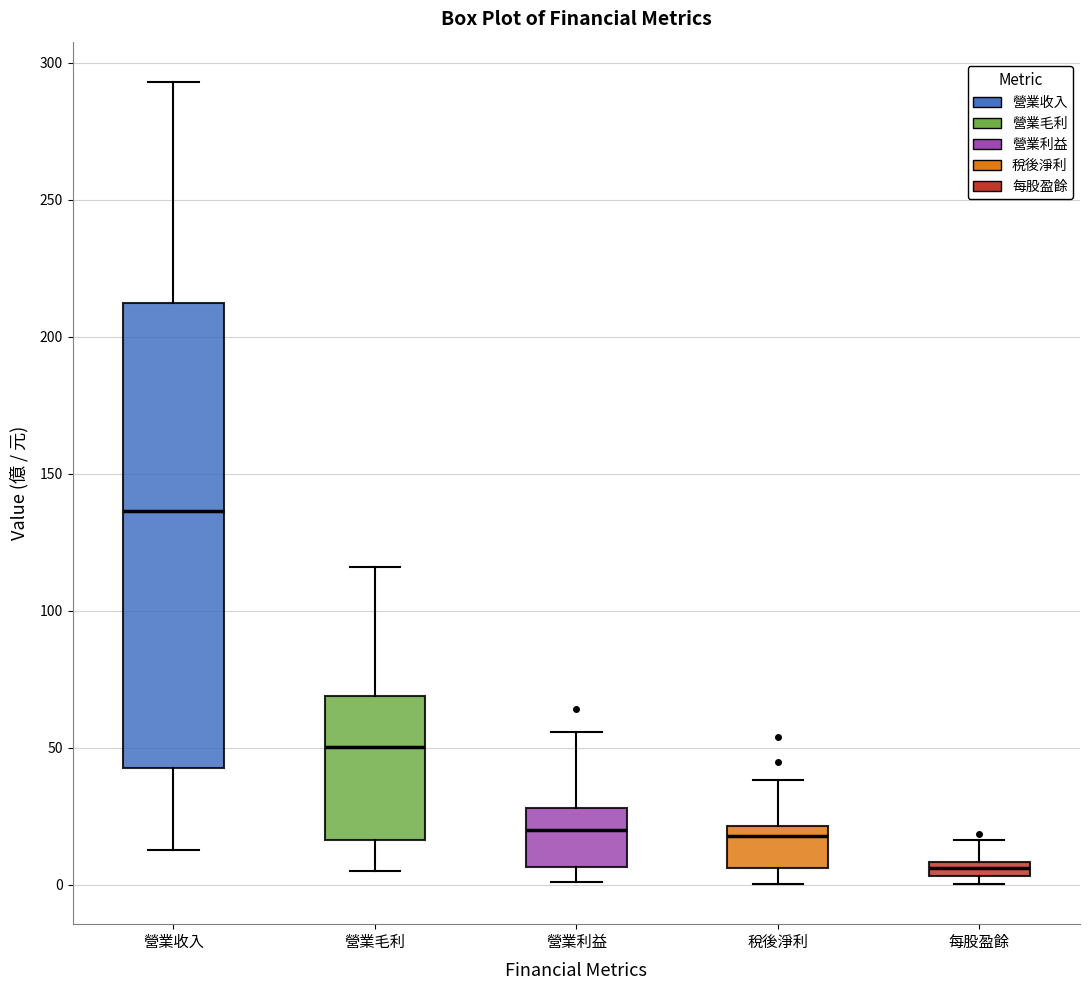

Which box is the tallest, from its lower edge to its upper edge?

營業收入